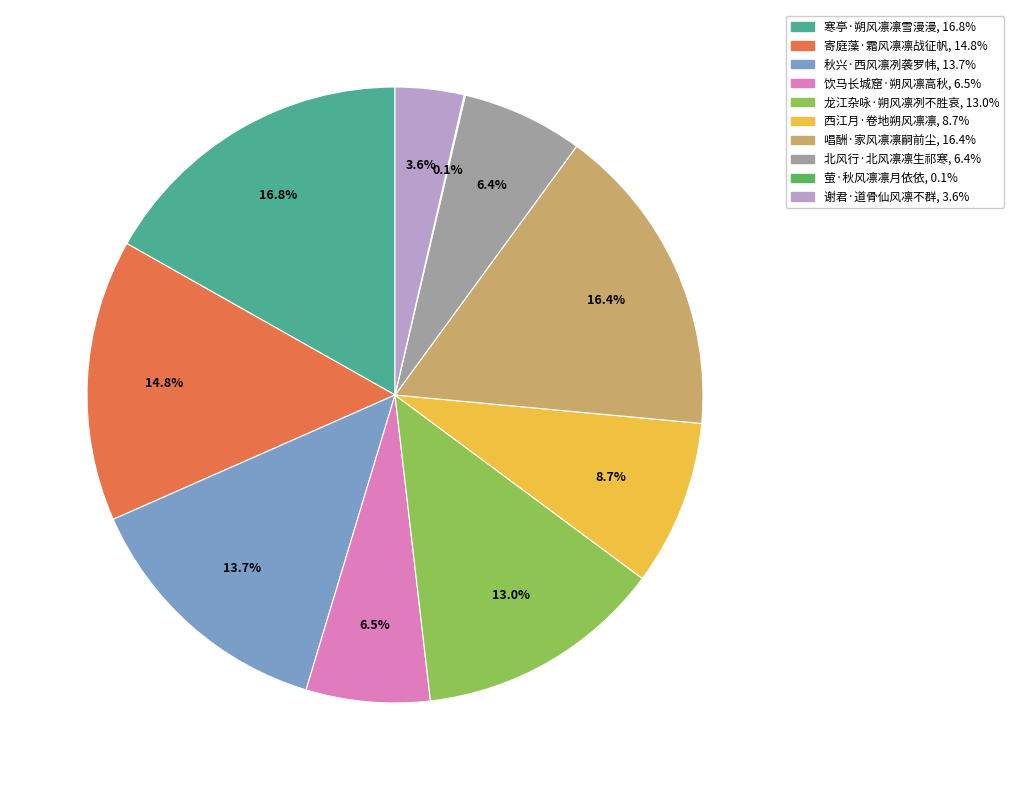

To the nearest percent, what is the difference between the largest and smallest slice percentages?

17%